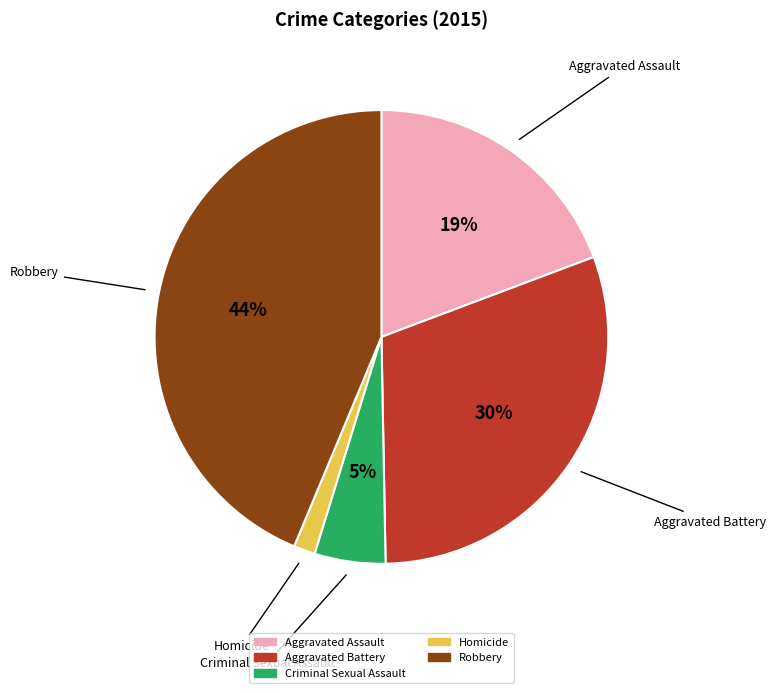

True or false: Aggravated Battery accounts for 37% of the total.

False